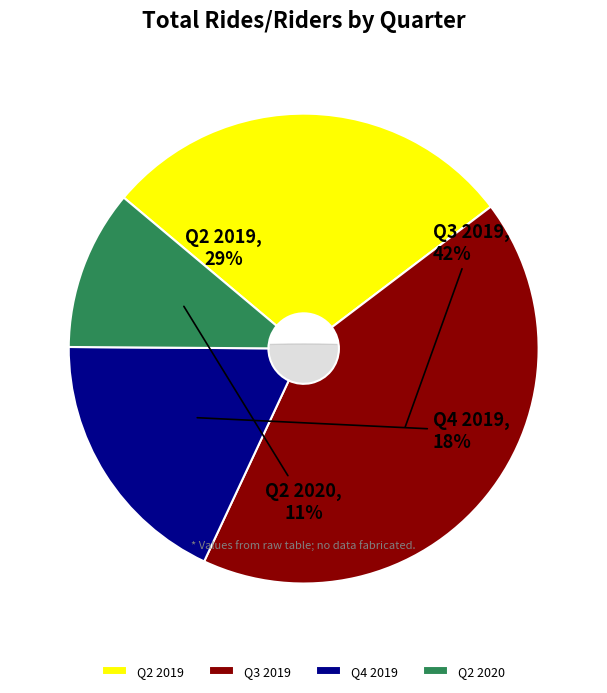

True or false: Q4 2019 accounts for 18% of the total.

True